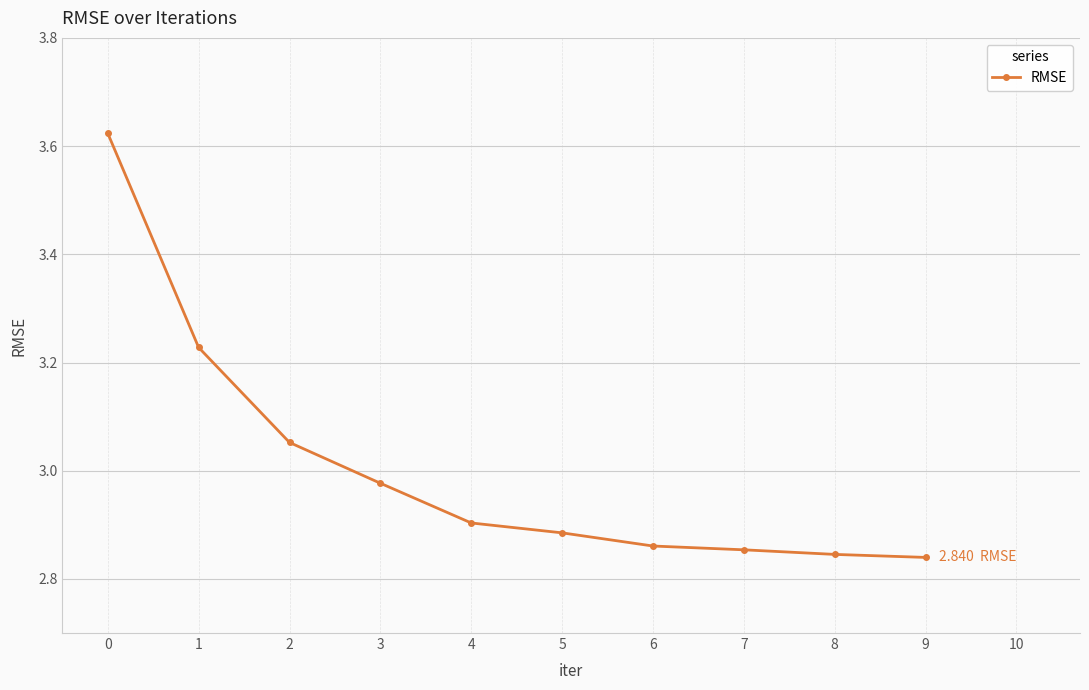

What is the sum of all values?

30.1